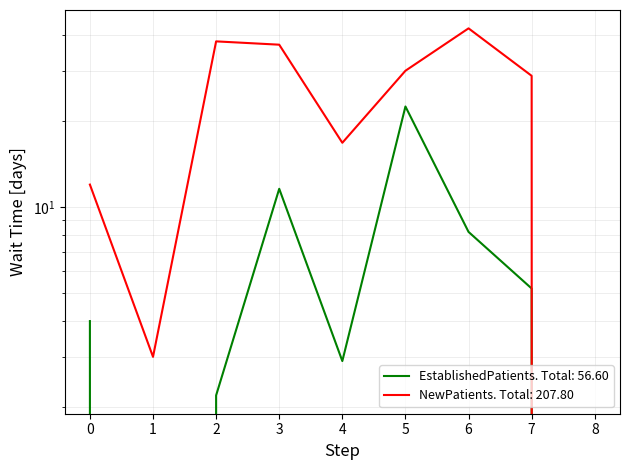

True or false: NewPatients and EstablishedPatients intersect in this chart.

False